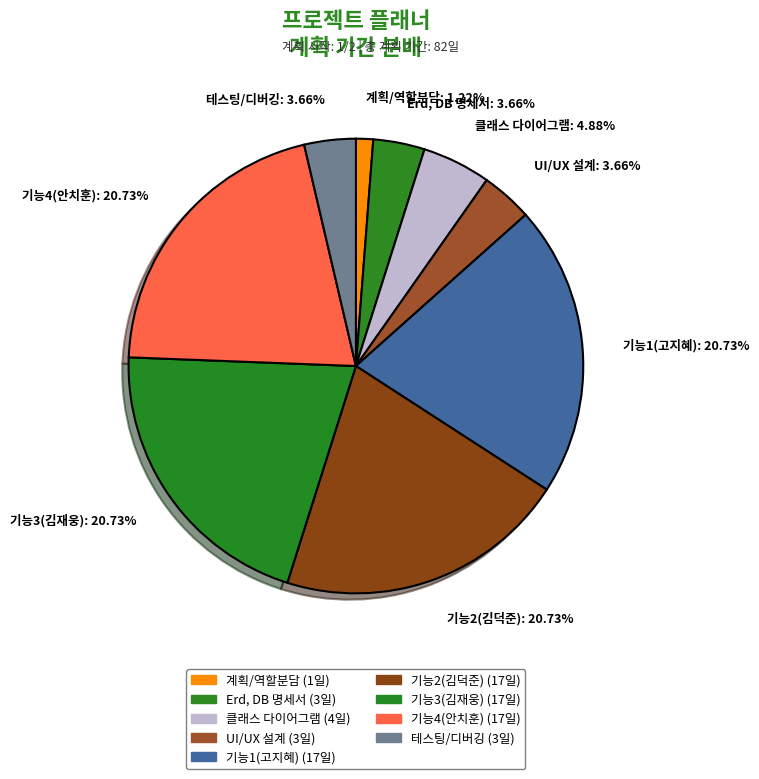

Is the sum of 클래스 다이어그램: 4.88% and 기능2(김덕준): 20.73% greater than half?

No